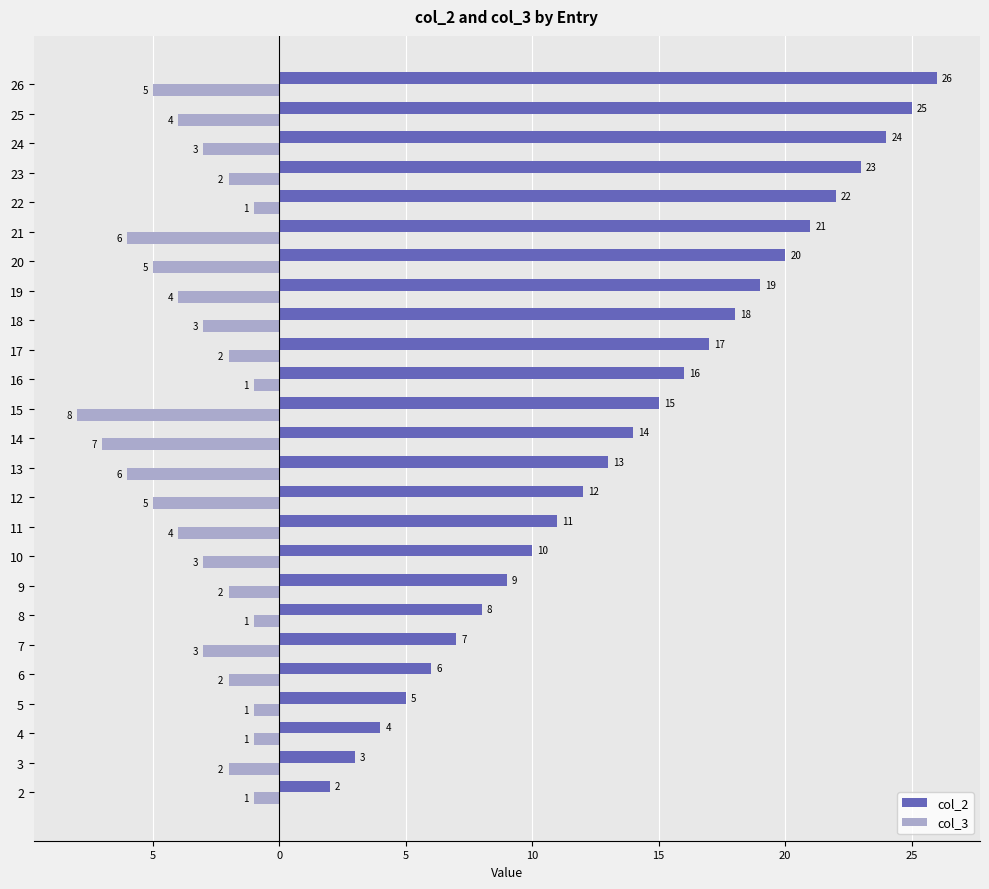

What are all the series names shown in the legend?

col_2, col_3